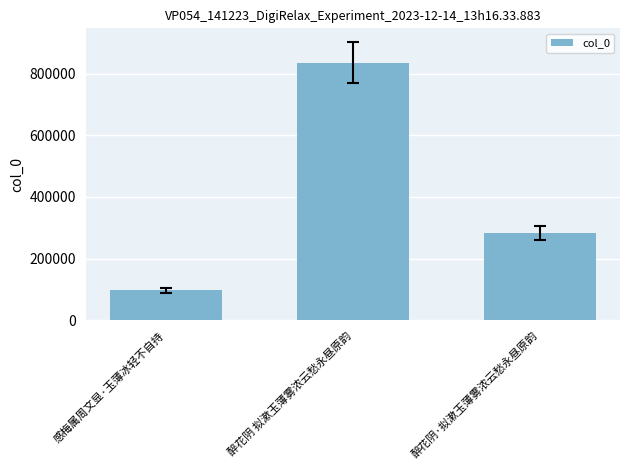

Are the bars horizontal?

No